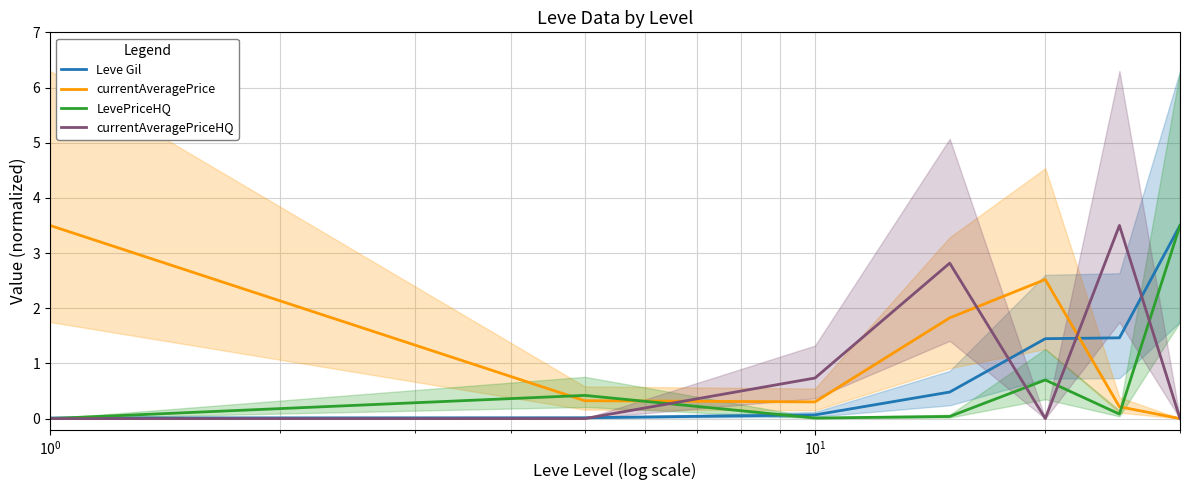

Is this an area chart (filled region under the line)?

No